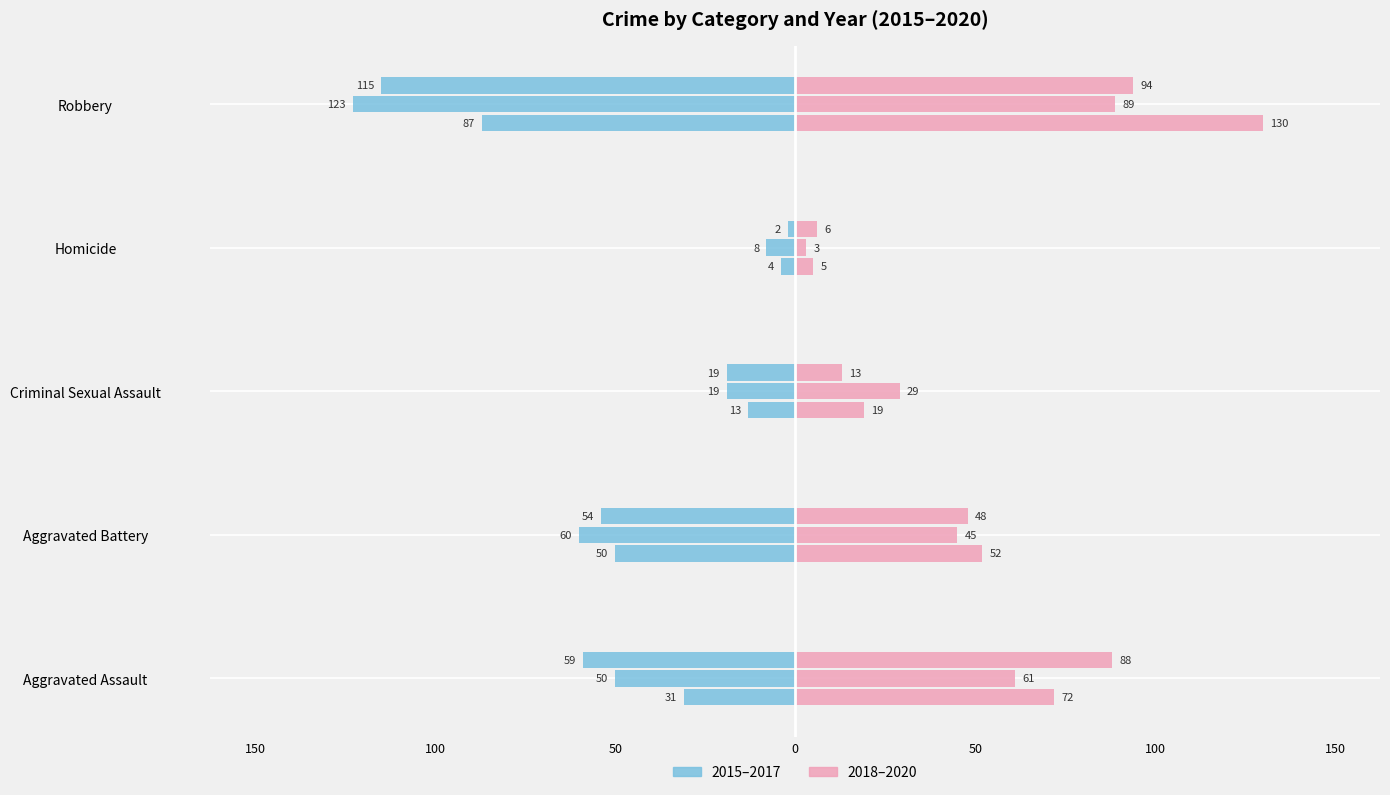

How many bars are there in each group?

6